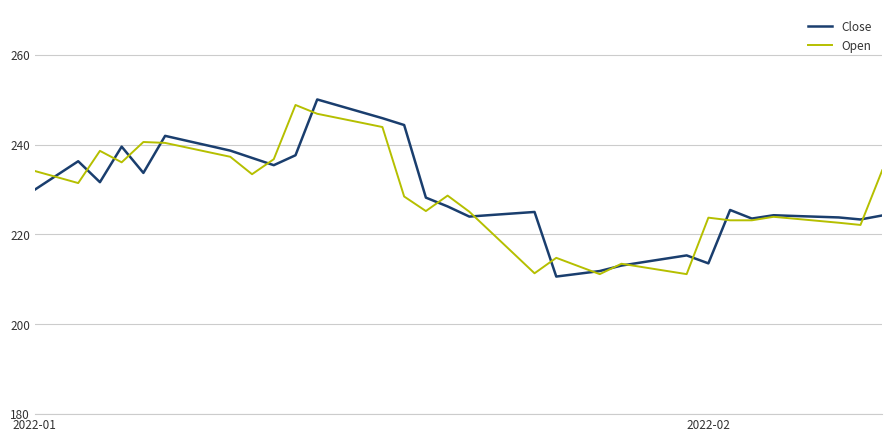

Which series has the largest range (max minus min)?

Close